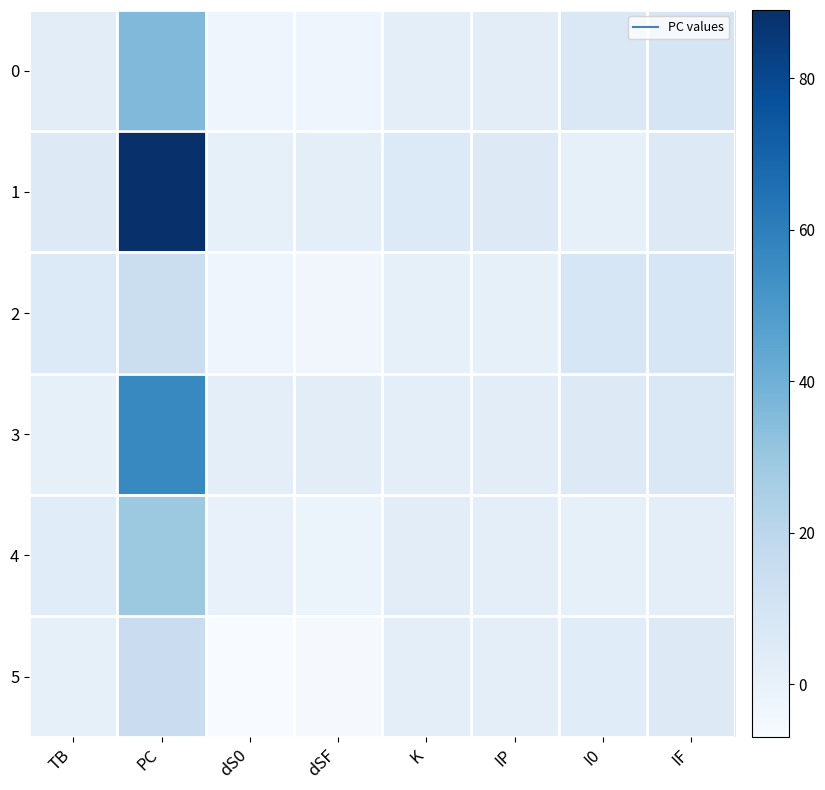

What is the minimum value shown in the chart?

-7